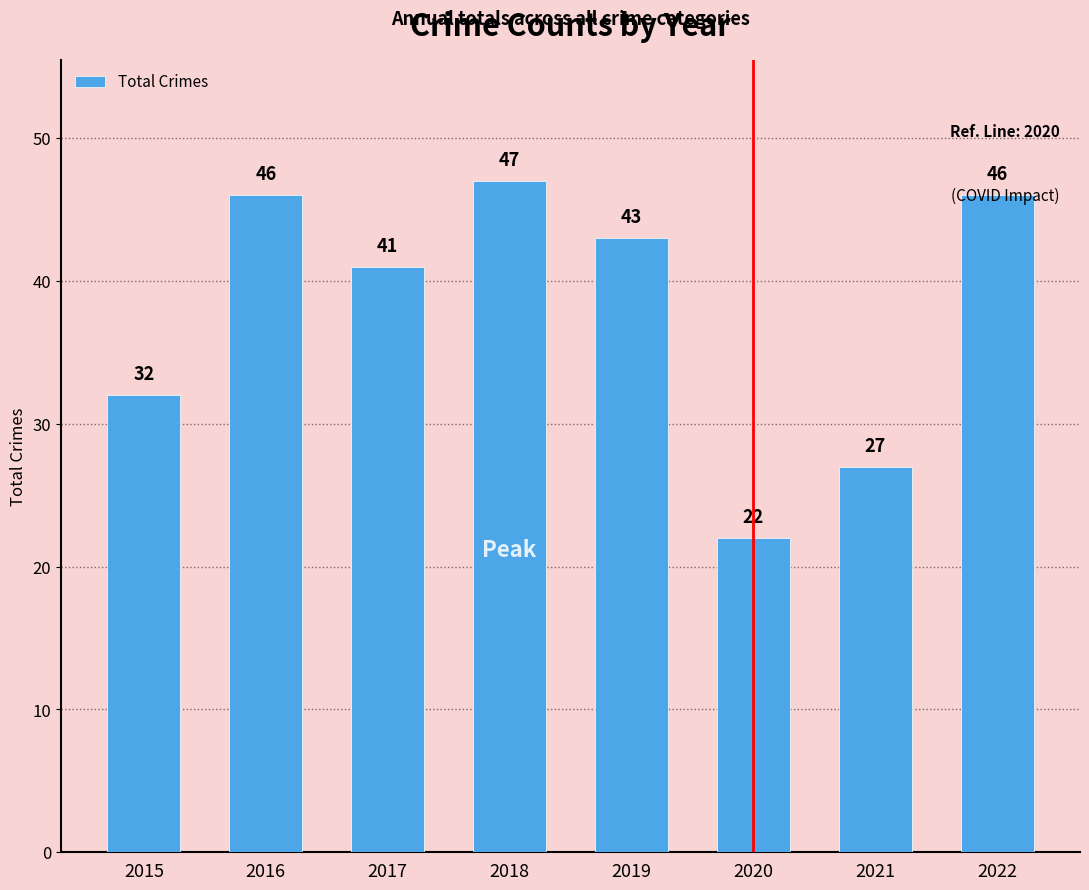

What value does the data have at 2017?

41